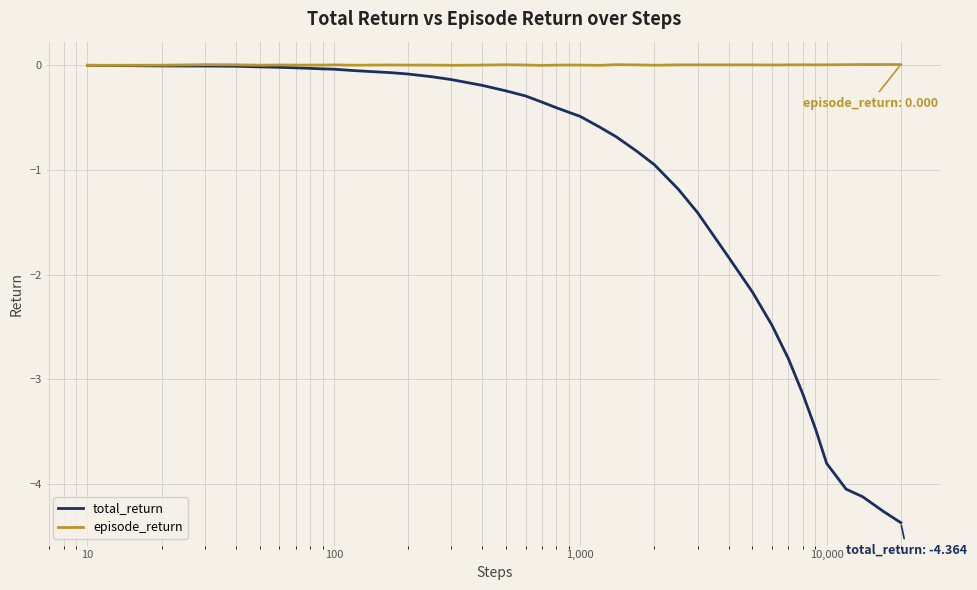

Which series has the largest total across all categories?

episode_return